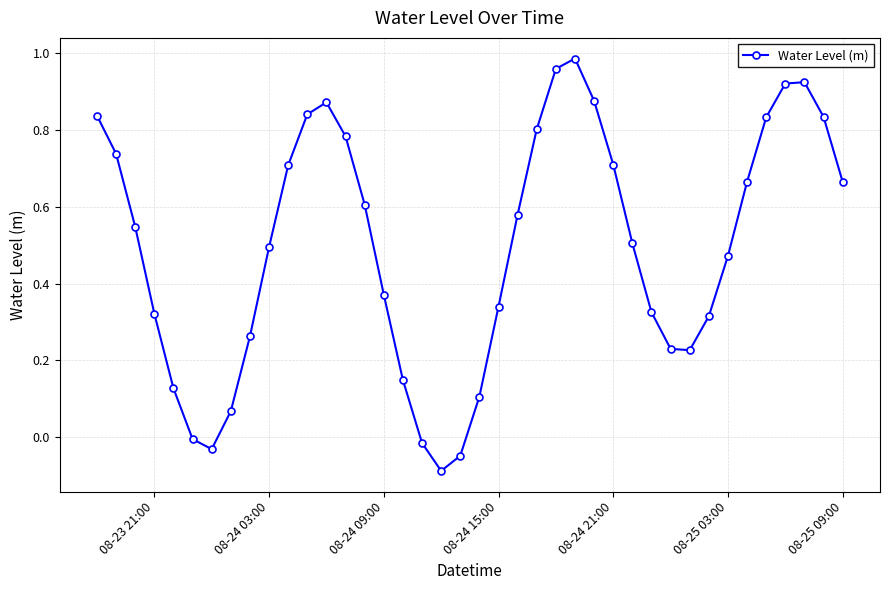

How many points are lower than both their immediate neighbors (excluding endpoints)?

3